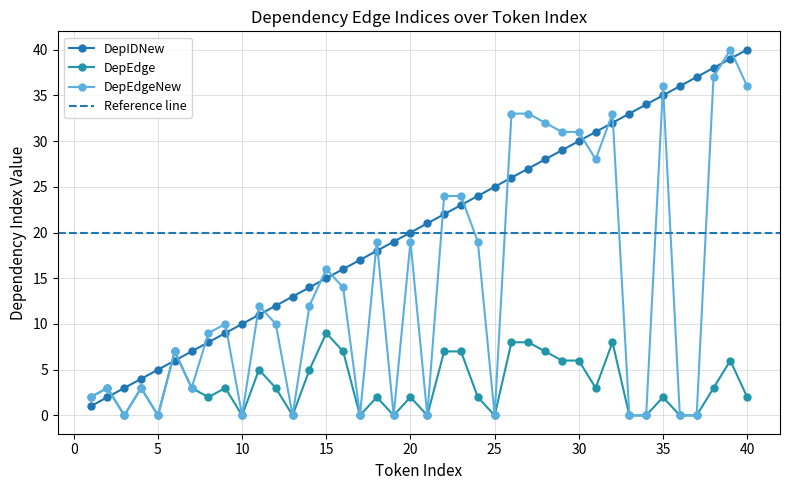

At which category is the sum across all series the highest?

39